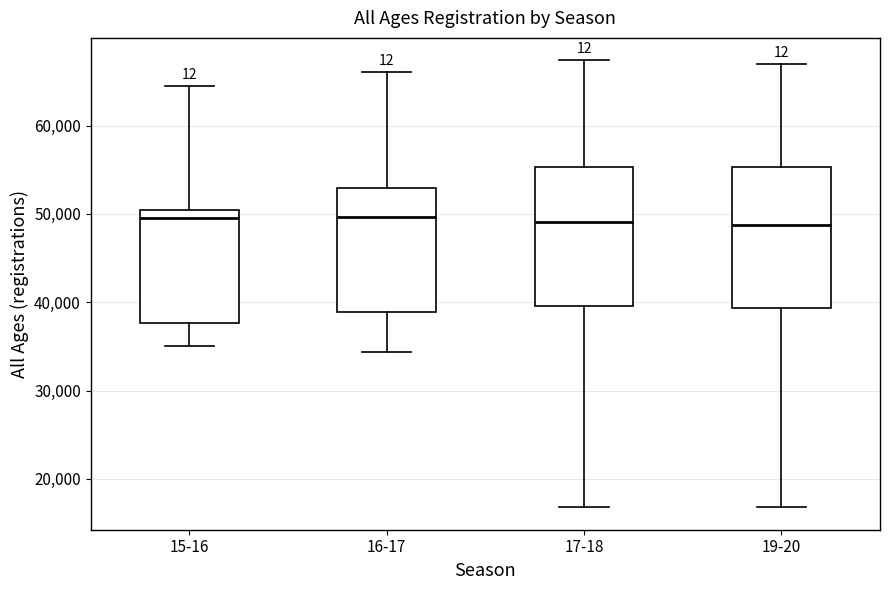

Reading left to right, read every box against the y-axis: the position of its median line, the range the box covers, and the ends of its whiskers. The values are not printed on the chart, so give them approximately, as read against the axis.

15-16: median 50000 (just below the box's upper edge), box 38000 to 50000, whiskers 35000 to 64000
16-17: median 50000, box 39000 to 53000, whiskers 34000 to 66000
17-18: median 49000, box 40000 to 55000, whiskers 17000 to 67000
19-20: median 49000, box 39000 to 55000, whiskers 17000 to 67000